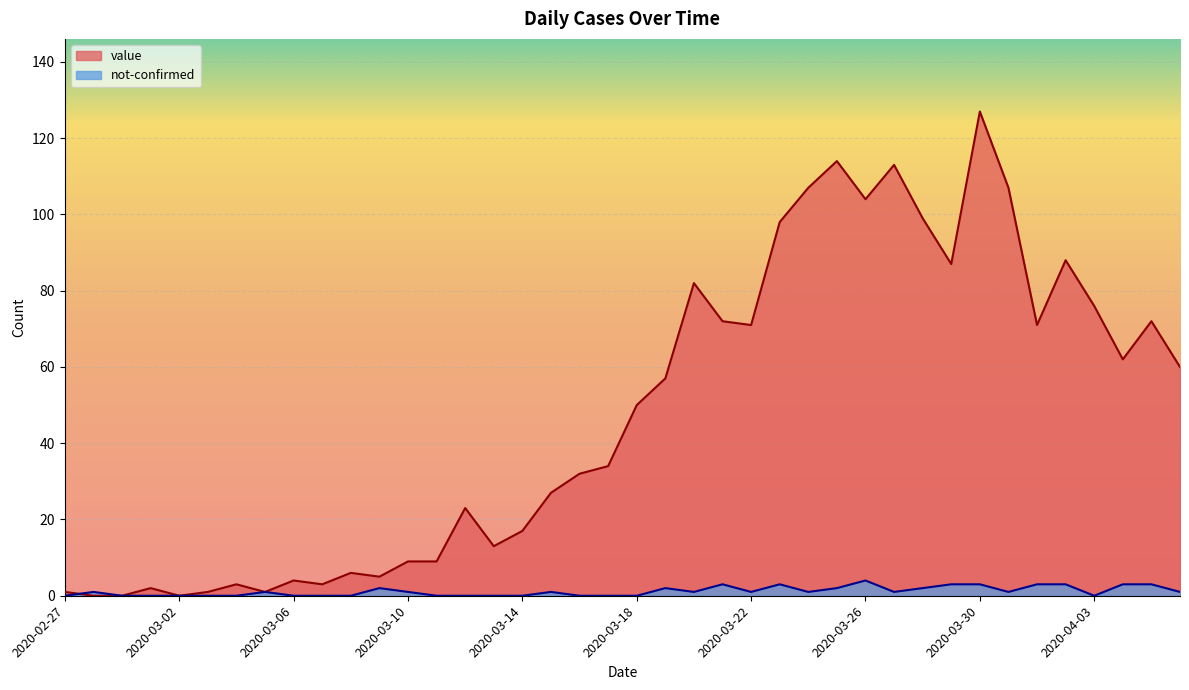

How many positive values does the not-confirmed series have?

23